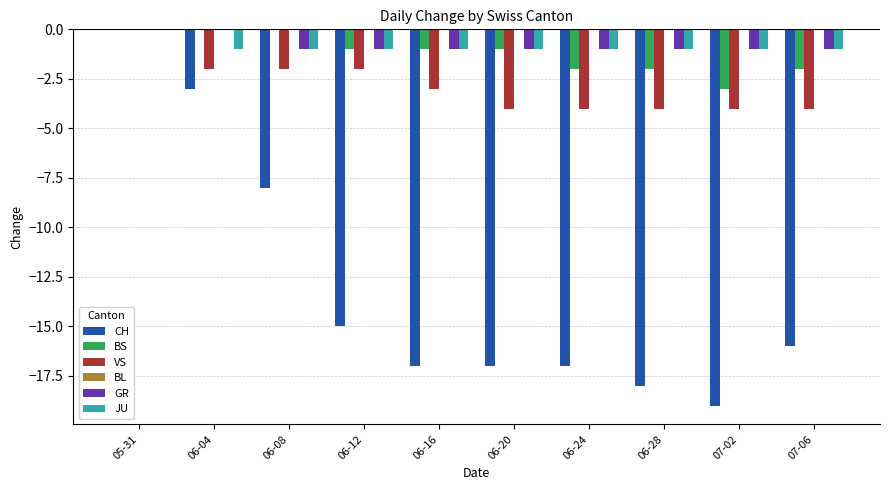

Which series changed the most between 06-04 and 07-06?

CH